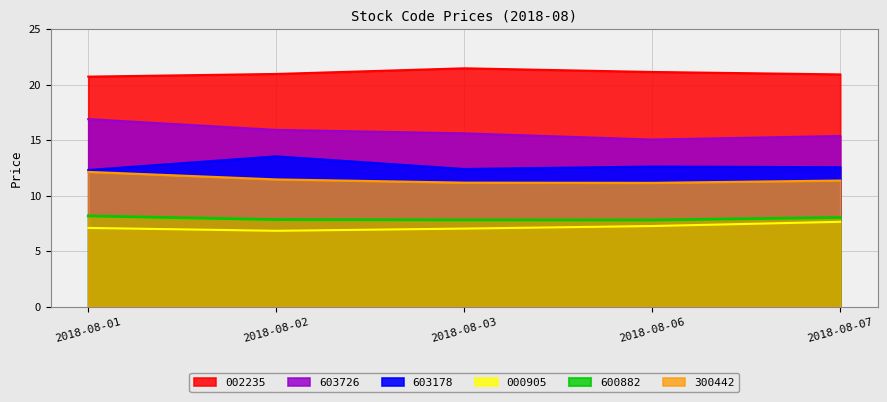

What is the difference between the 300442 values at 2018-08-03 and 2018-08-07?

0.2